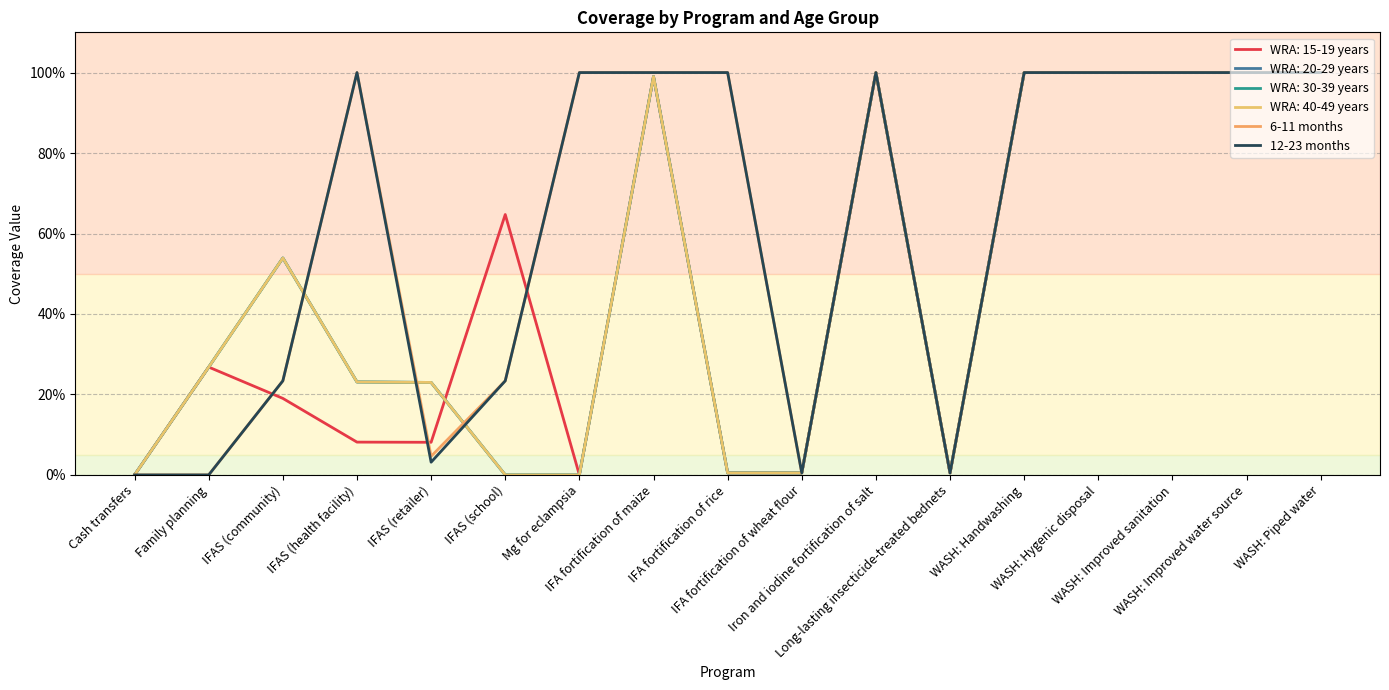

At which label is 12-23 months closest to 0?

Cash transfers